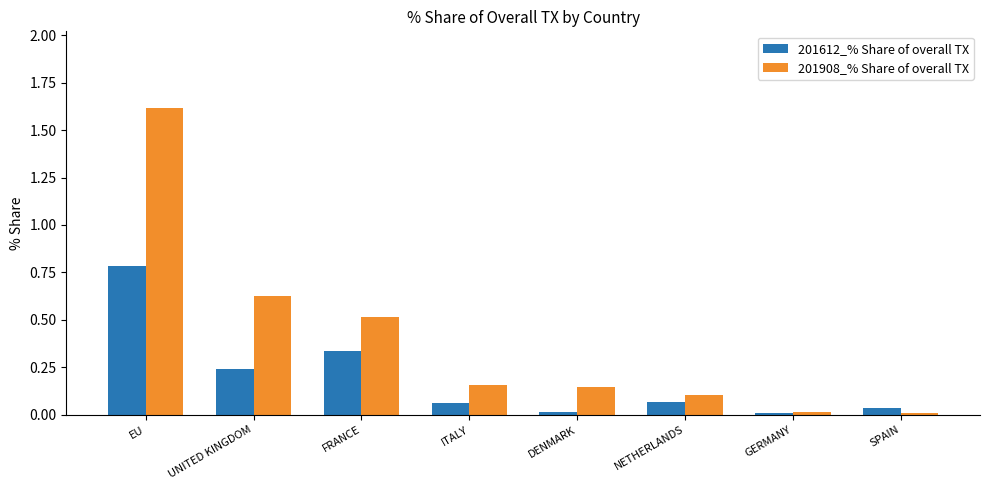

Between EU and ITALY, which series saw the biggest shift?

201908_% Share of overall TX